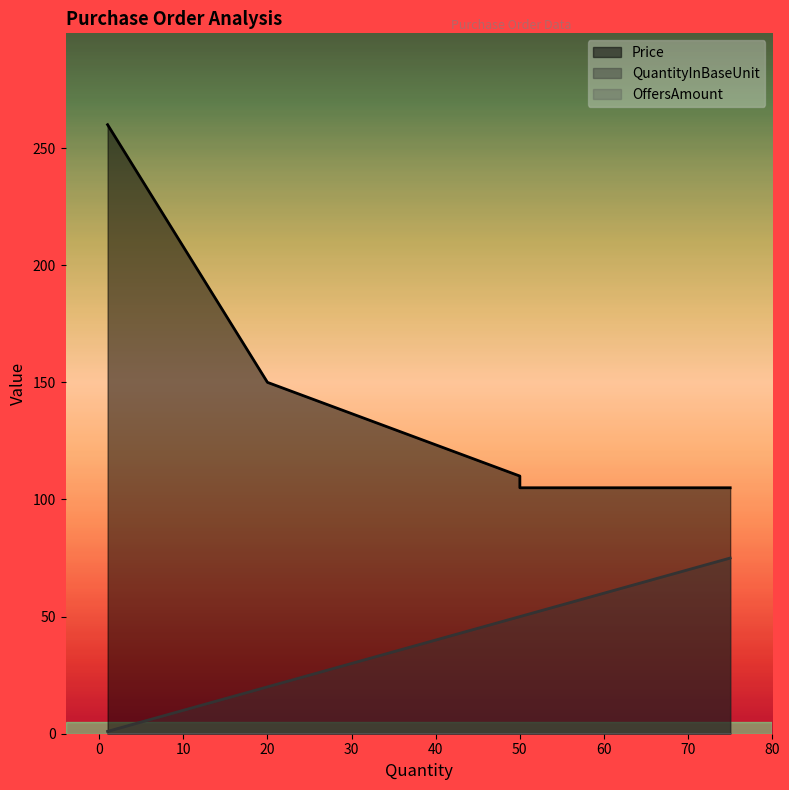

How many data points does each series have?

5